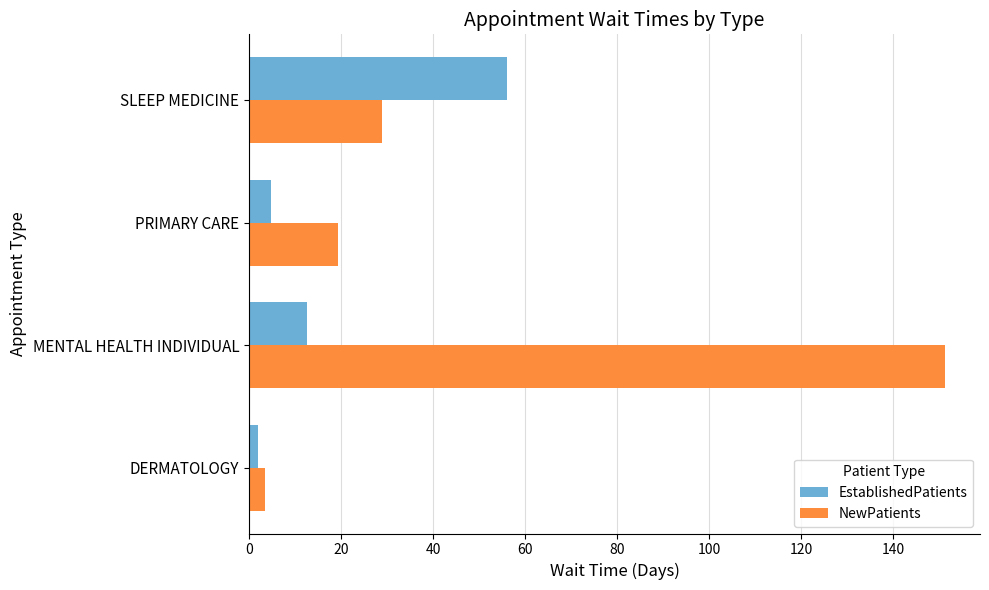

What value does the NewPatients series have at MENTAL HEALTH INDIVIDUAL?

151.3